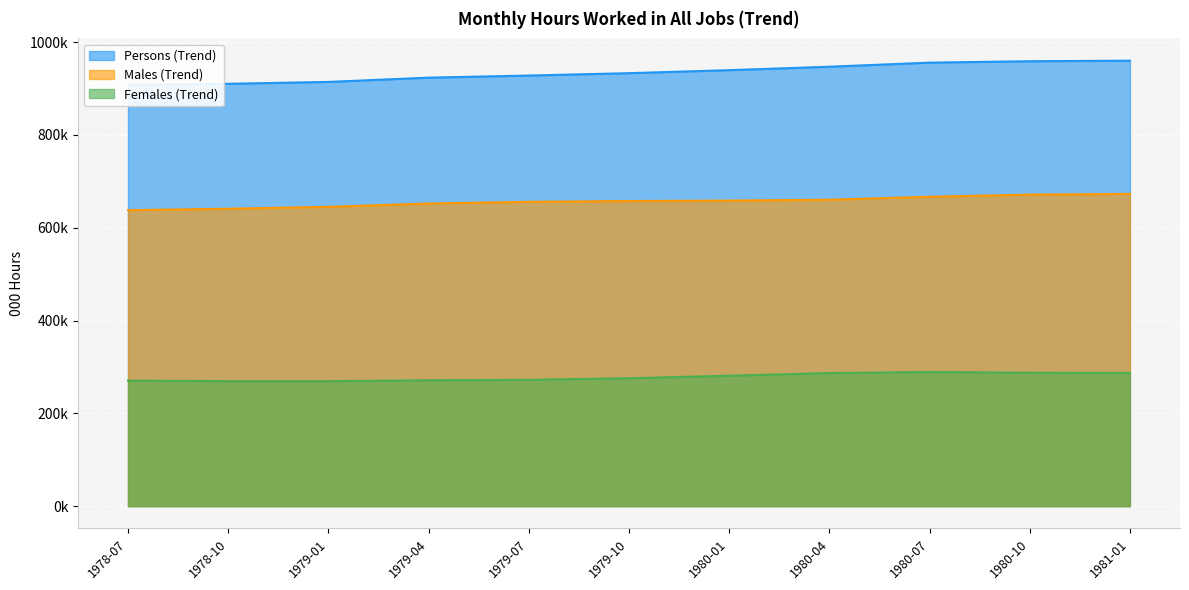

What is the label of the 4th point from the right?

1980-04